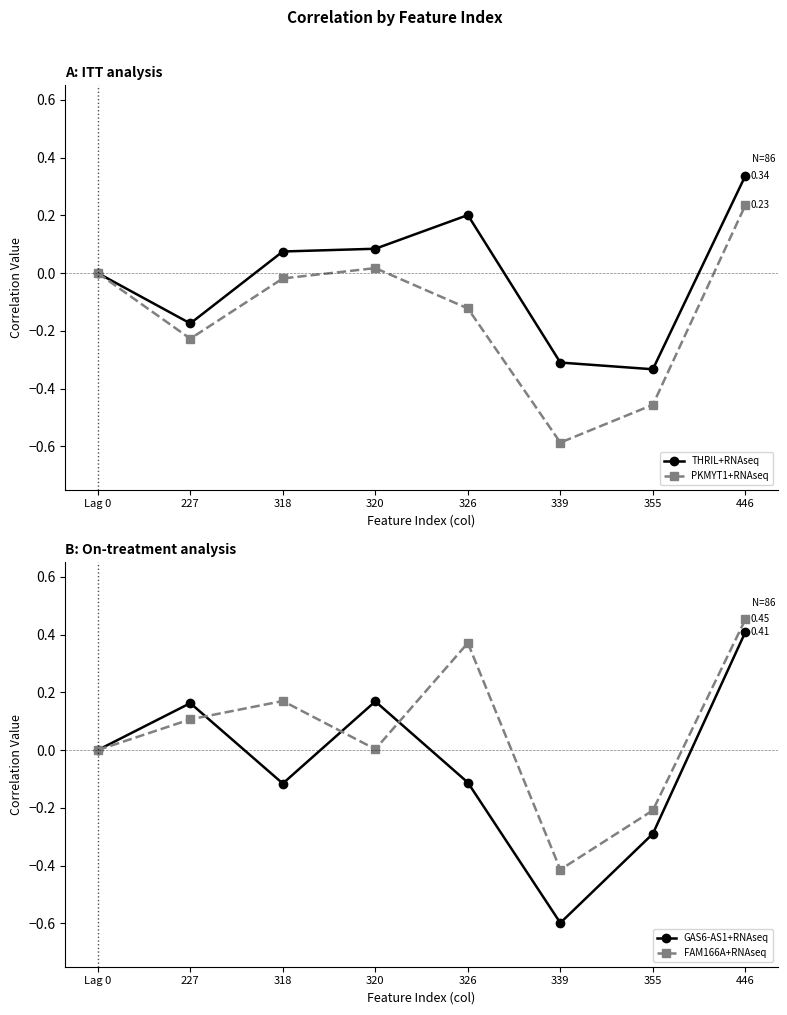

Rank the series by their average value, from highest to lowest.

FAM166A+RNAseq, THRIL+RNAseq, GAS6-AS1+RNAseq, PKMYT1+RNAseq